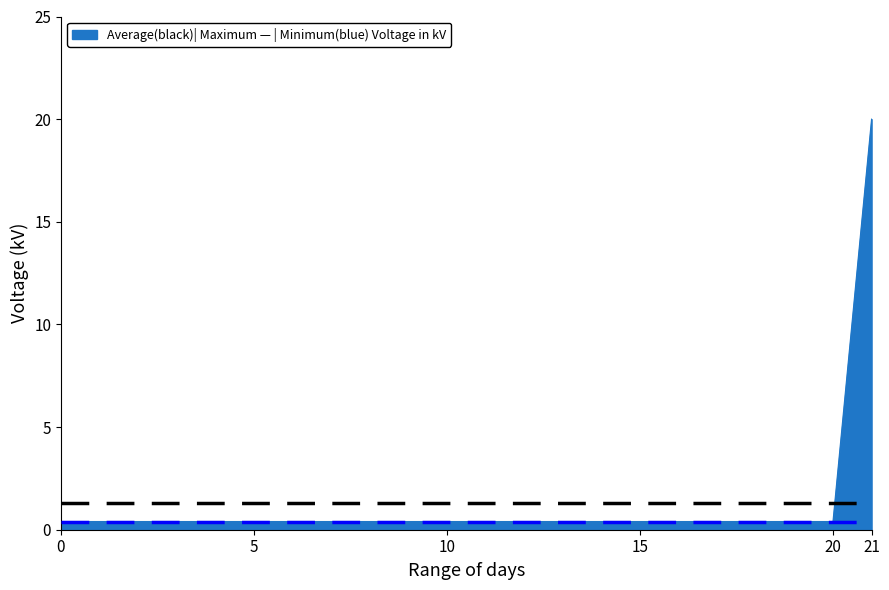

What is the greatest value displayed?

20.0